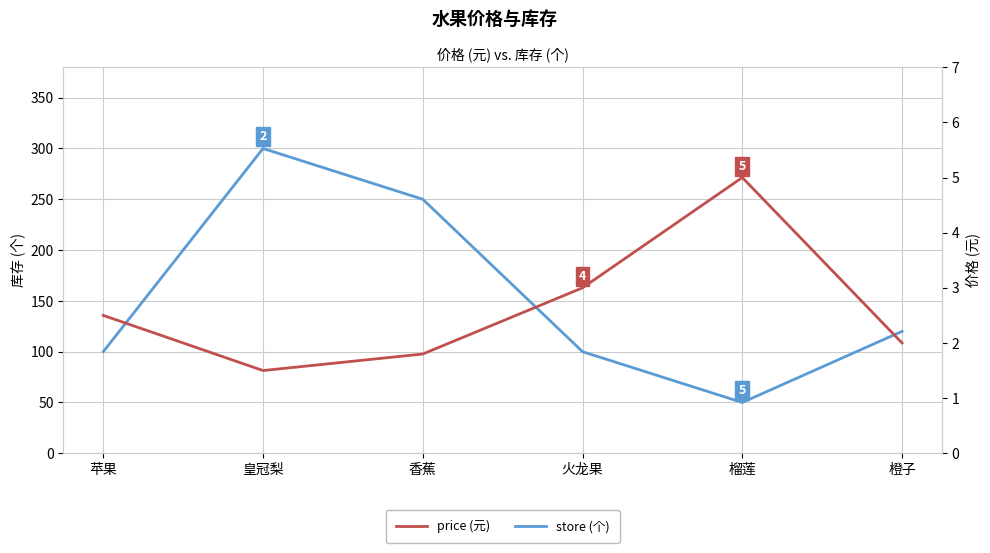

Is the value of store at 橙子 greater than the value of price at 橙子?

Yes